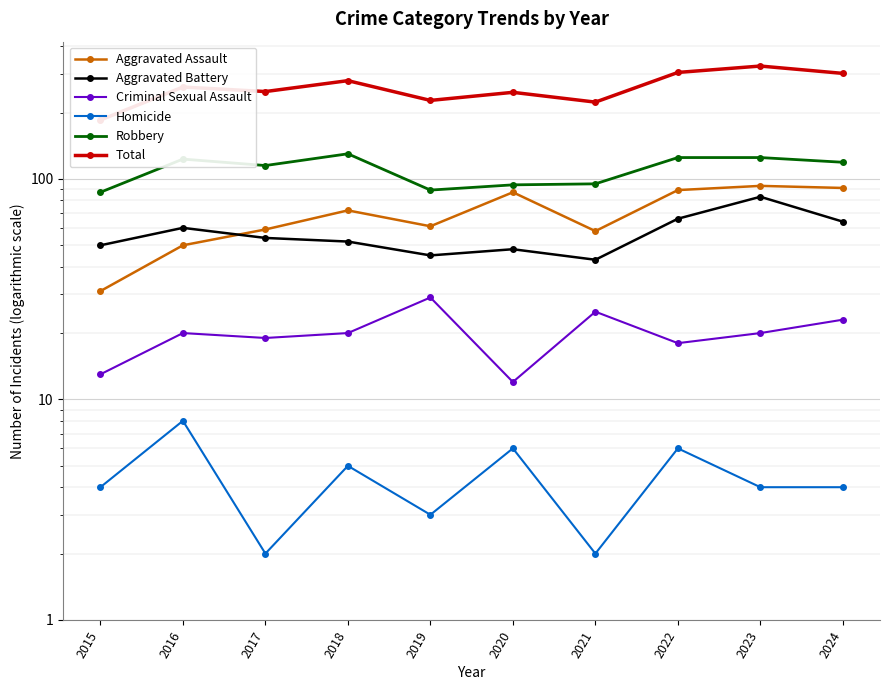

Which has a higher value, 2016 or 2020?

2020